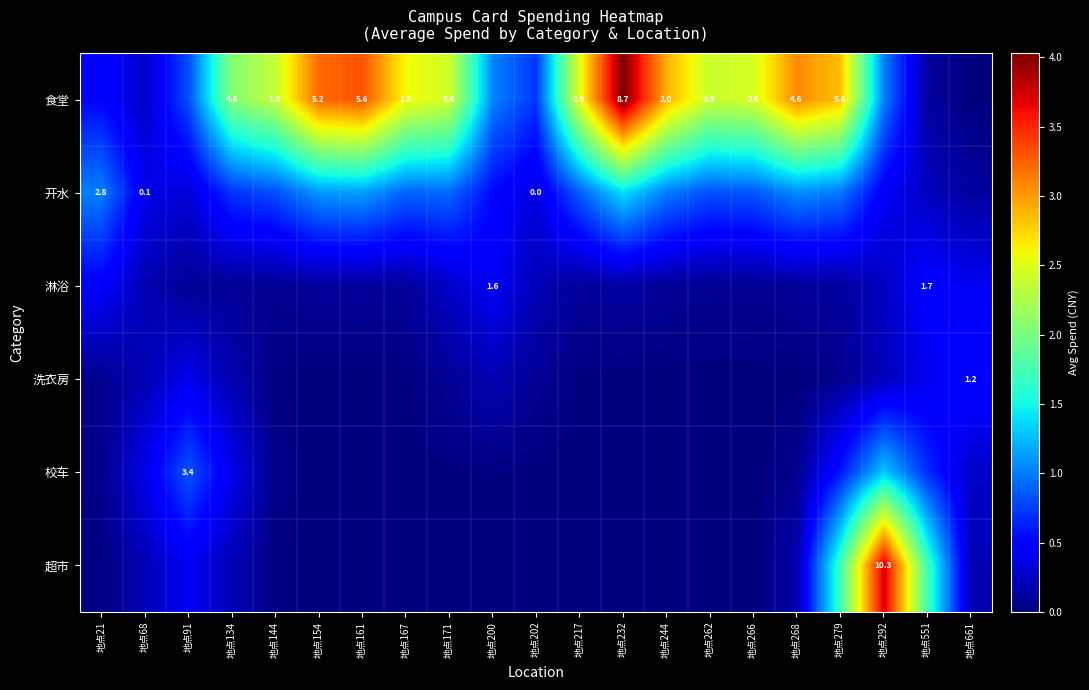

Which category has the highest value in the 开水 series?

地点232